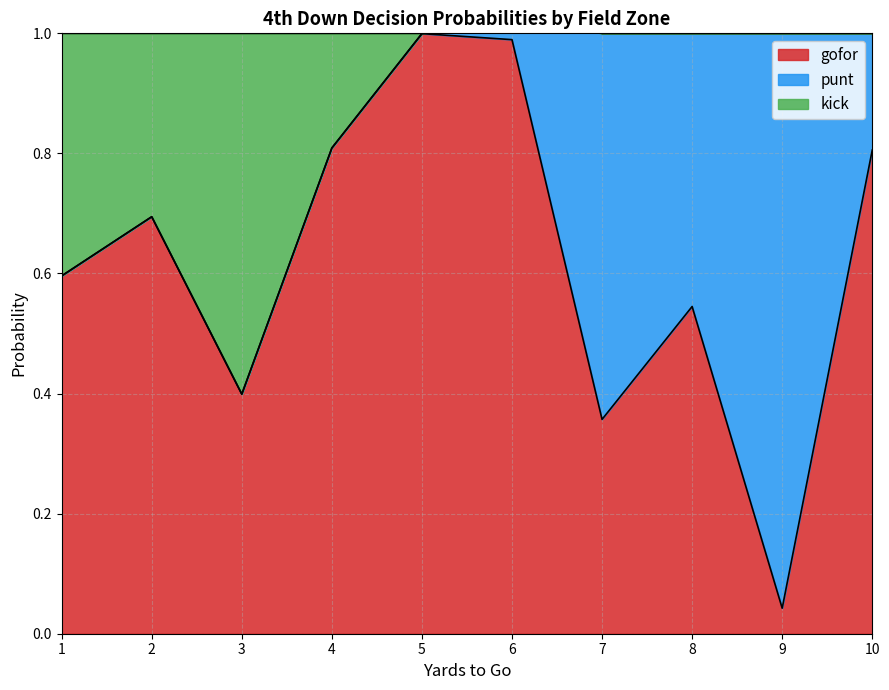

True or false: gofor has a value of 1.6 at 5.

False